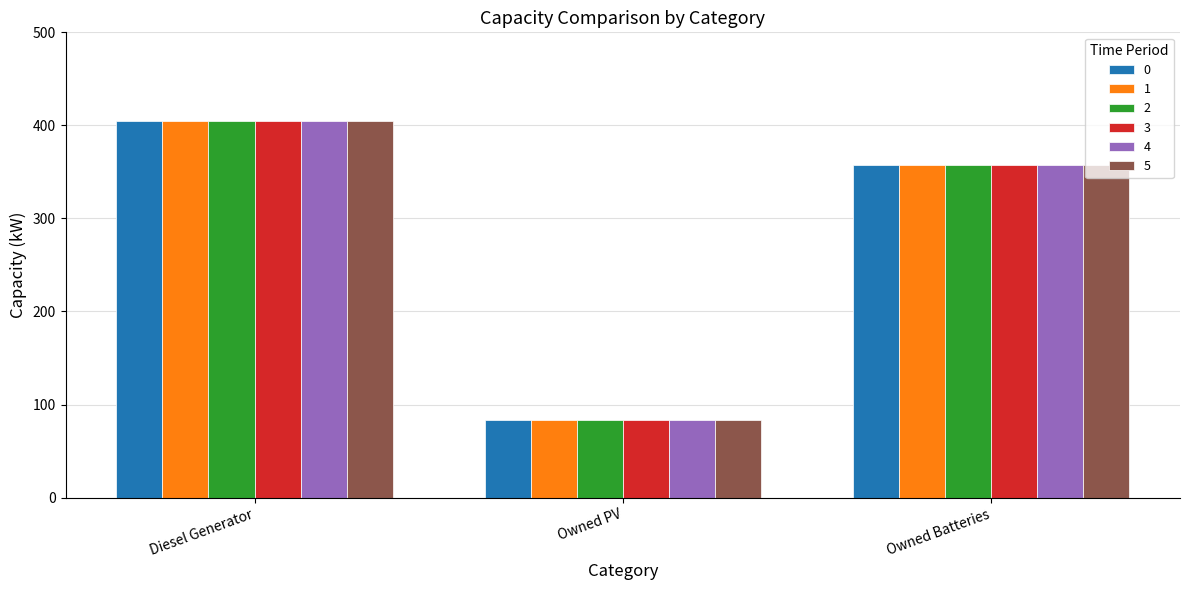

At which label is 1 closest to 244?

Owned Batteries